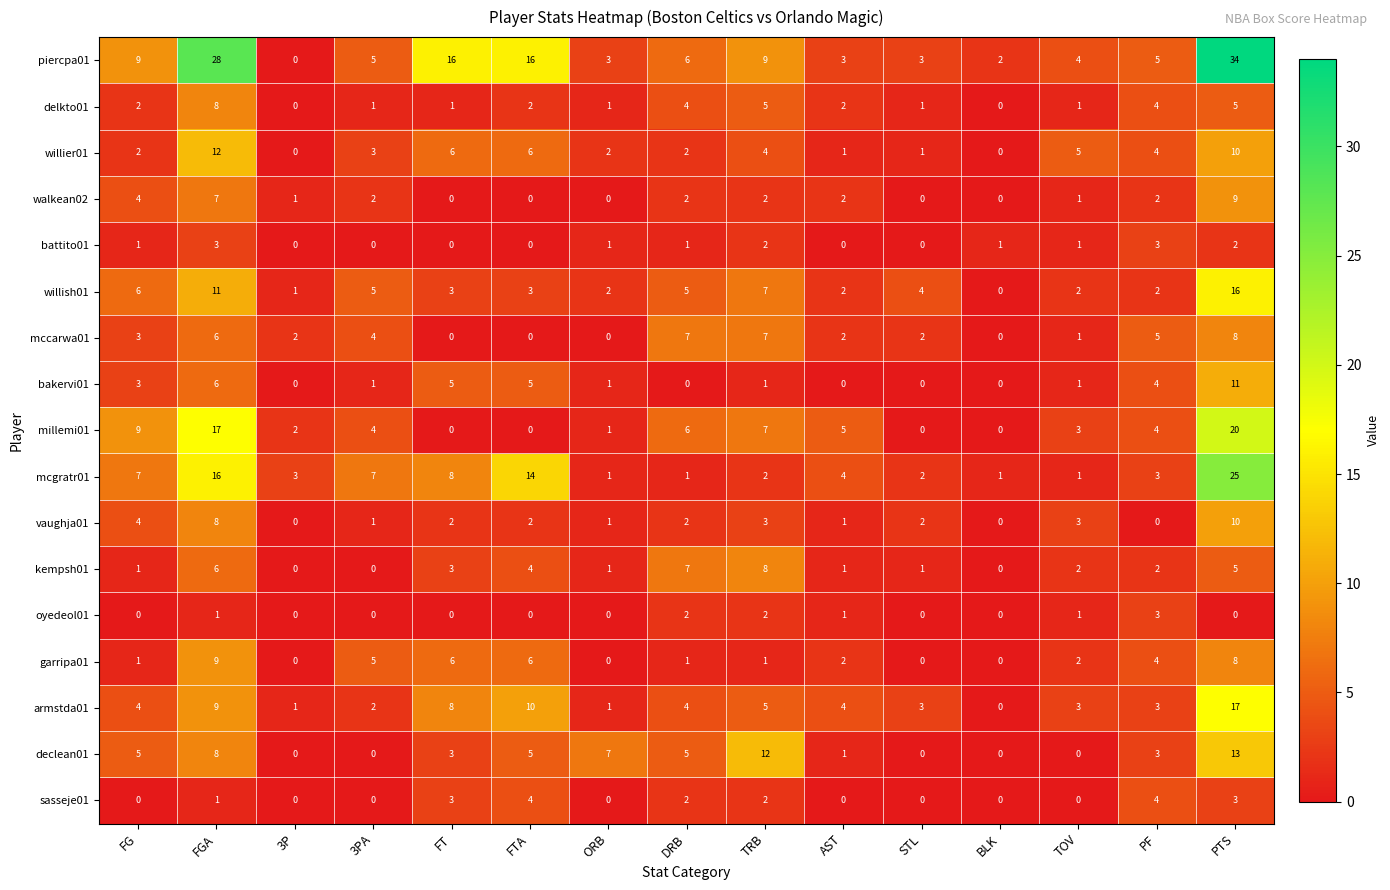

What is the sum of the millemi01 values at TRB and STL?

7